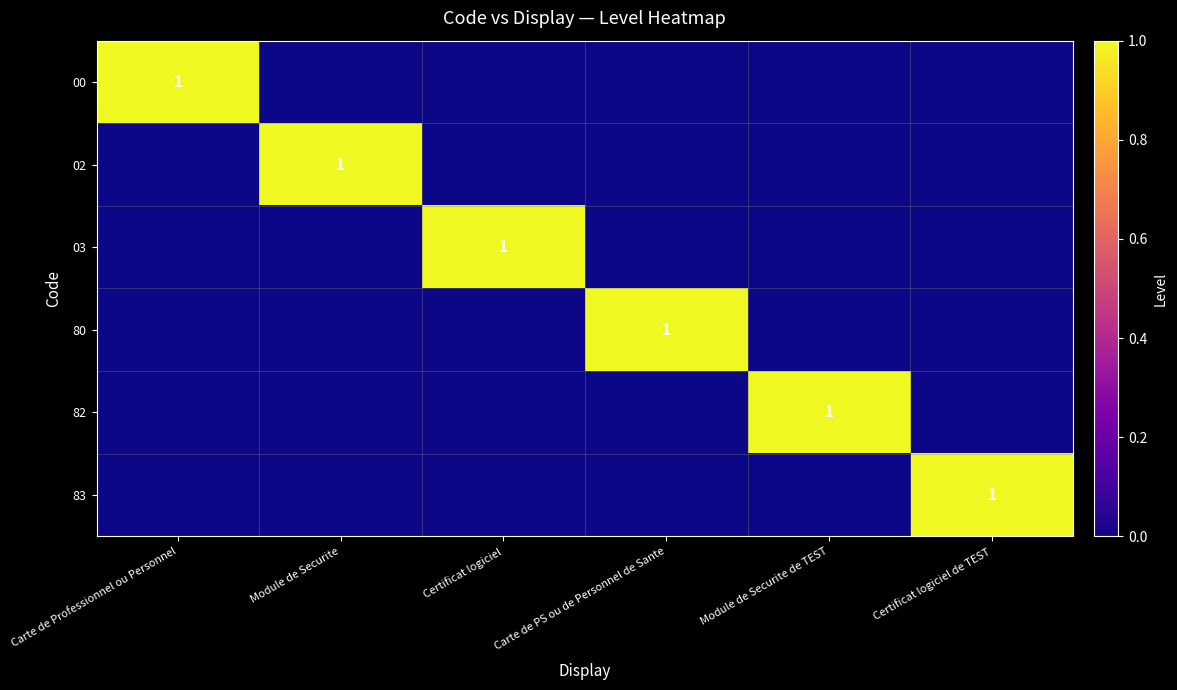

Is the value of 82 at Module de Securite greater than the value of 83 at Module de Securite?

No